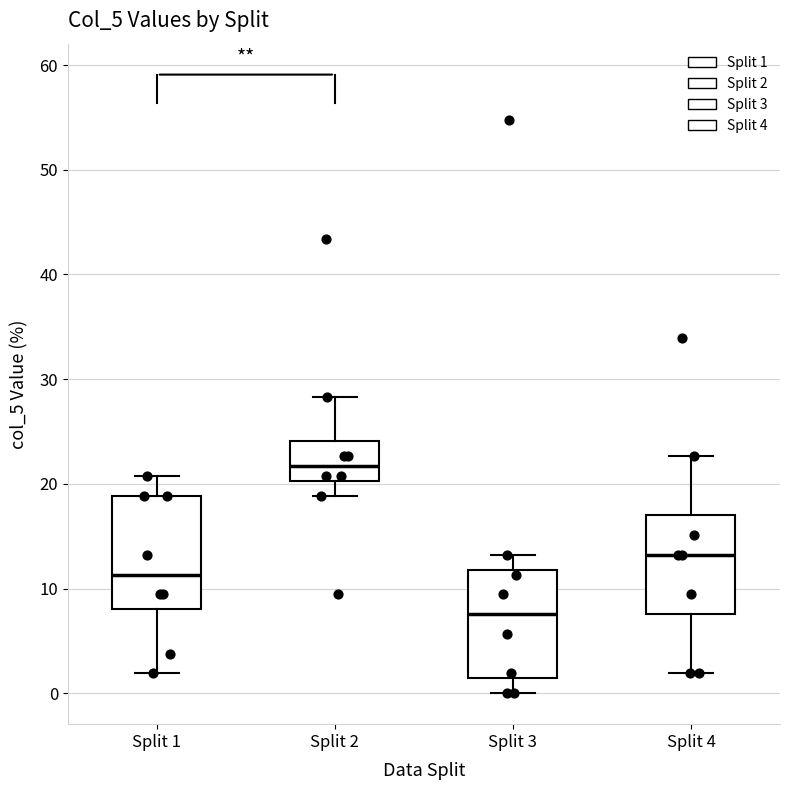

Where does the upper whisker of the box for Split 1 end on the y-axis? The values are not printed on the chart, so give them approximately, as read against the axis.

21